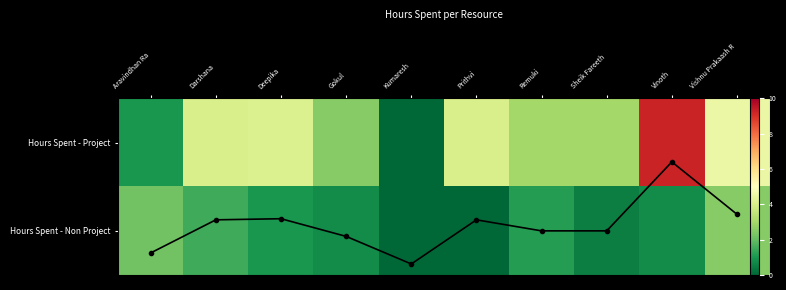

Which category has the lowest value in the Hours Spent - Project series?

Kumaresh